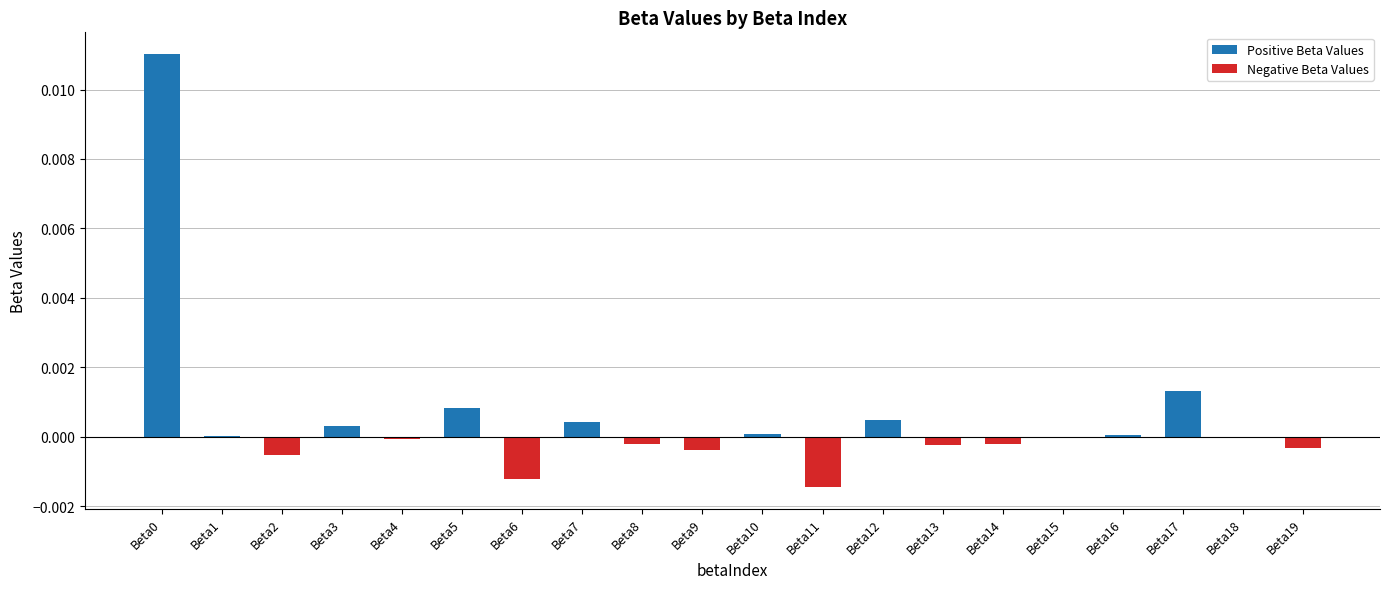

How many distinct data groups are displayed?

1